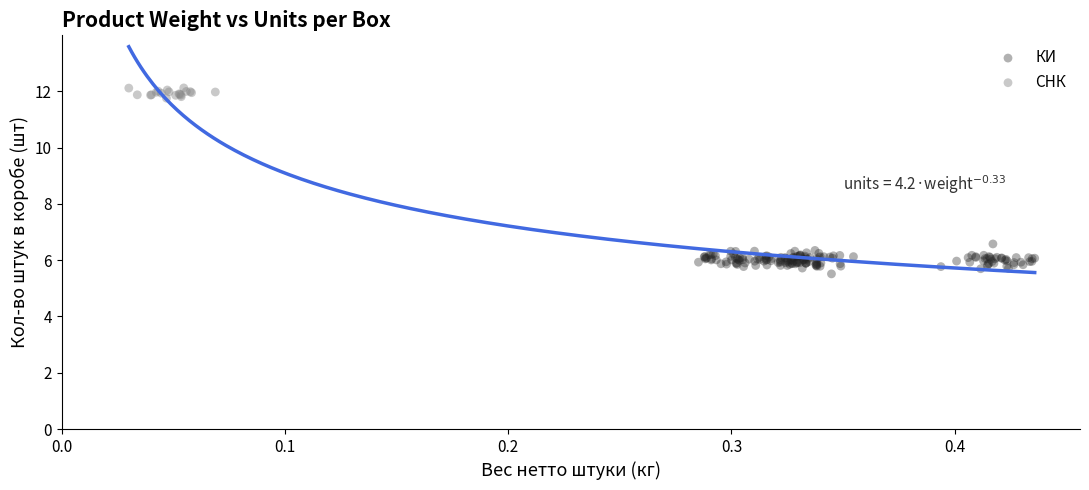

Which series reaches the maximum Y coordinate?

СНК